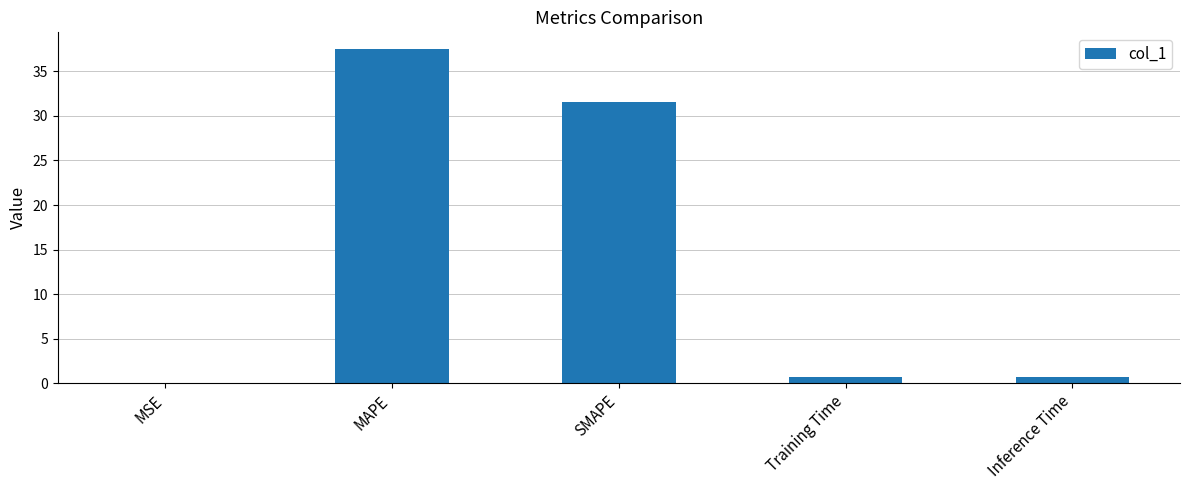

Are the bars grouped side by side (vs. stacked)?

No